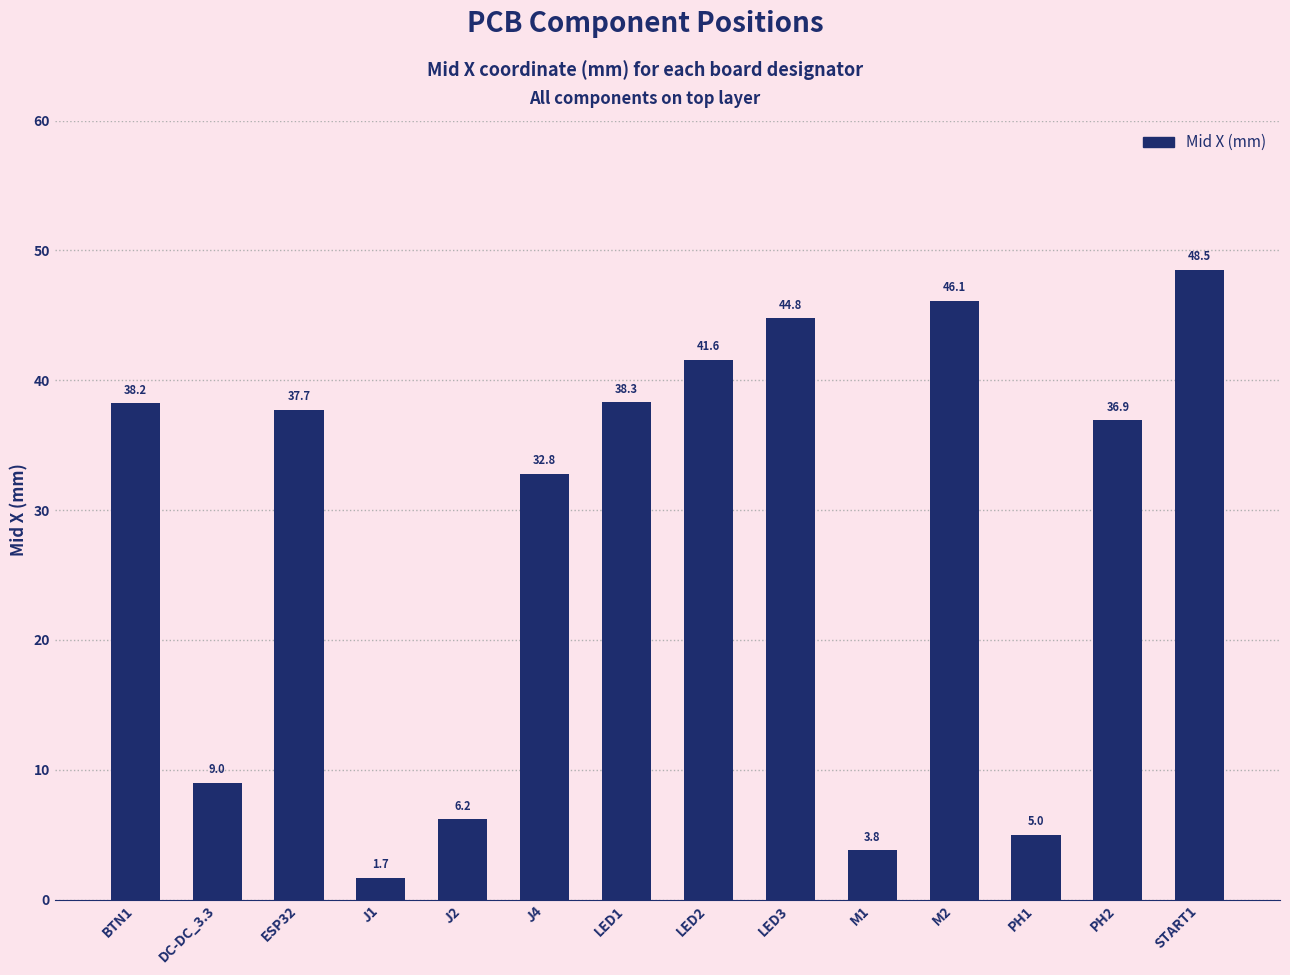

Approximately how many times larger is the value at J1 compared to M1?

0.4